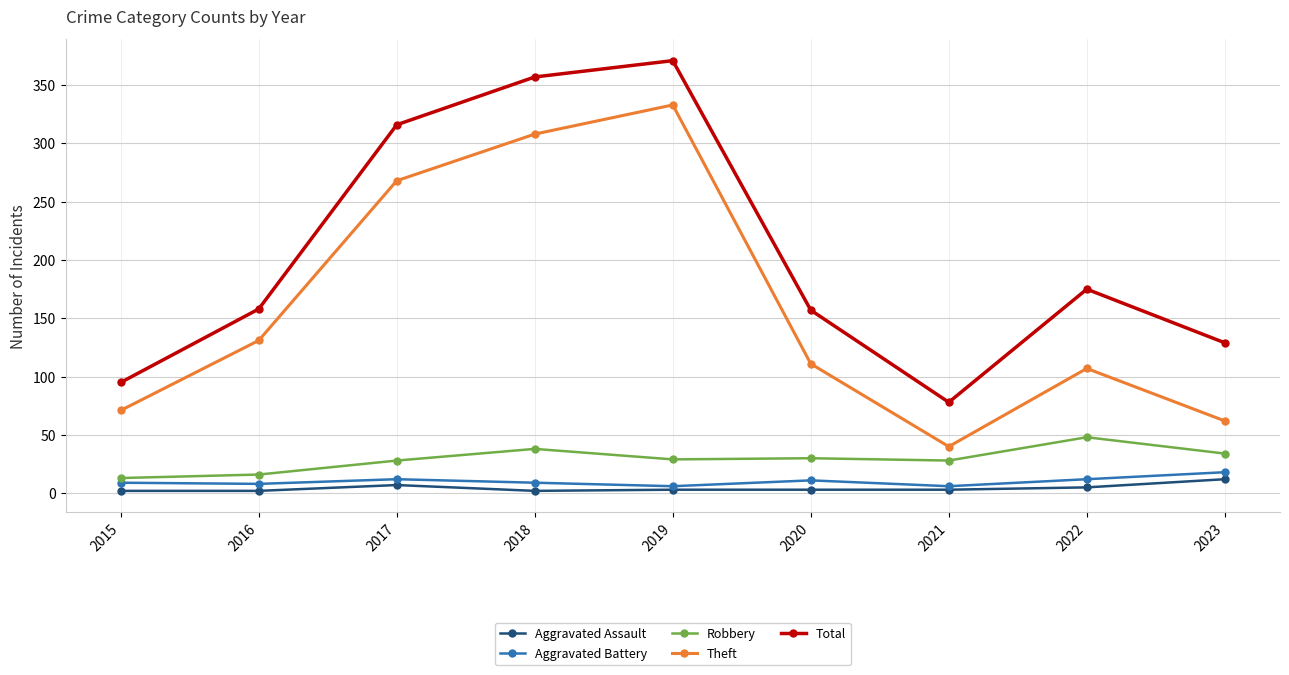

How many lines are shown in the chart?

5